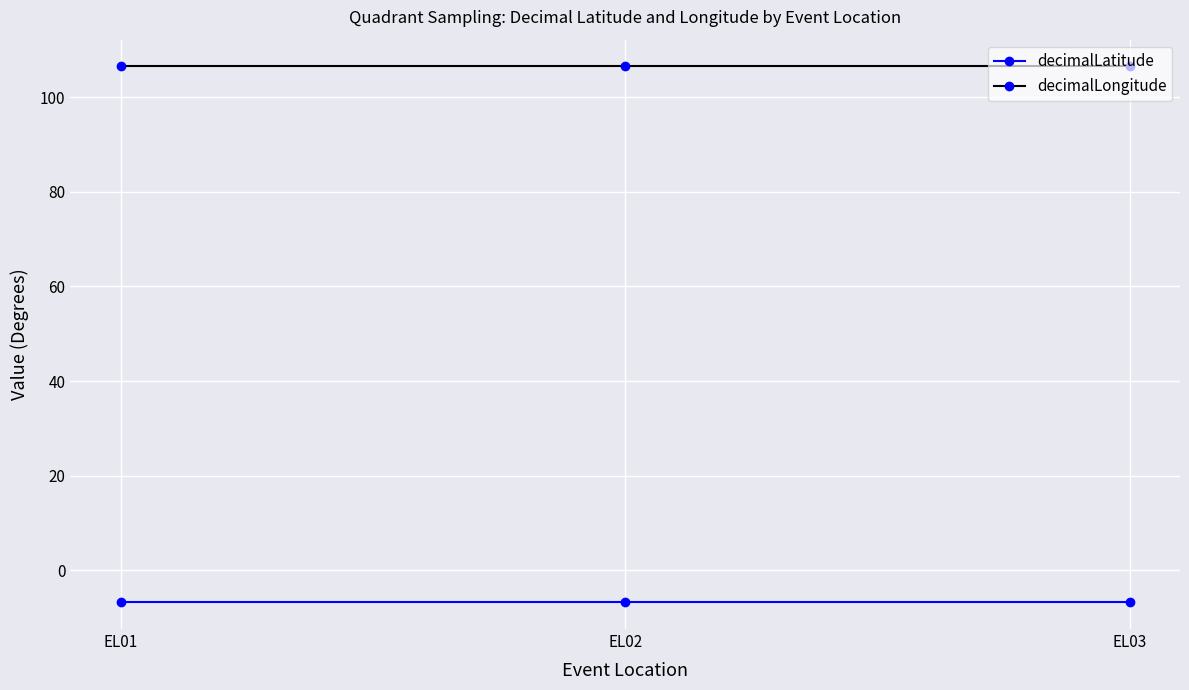

True or false: decimalLongitude has a value of 189.9 at EL03.

False